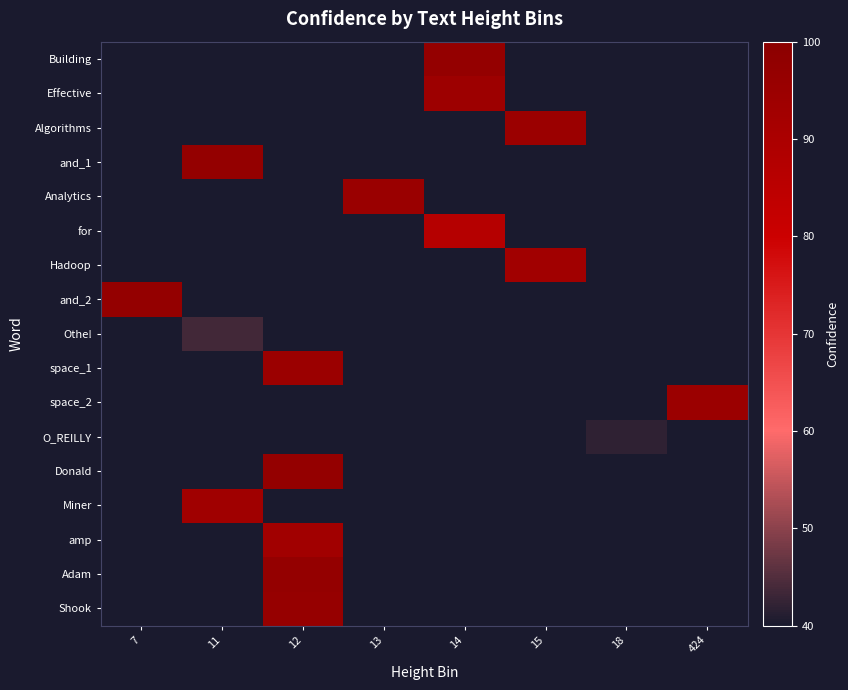

Where is and_2 nearest to the value 96?

7